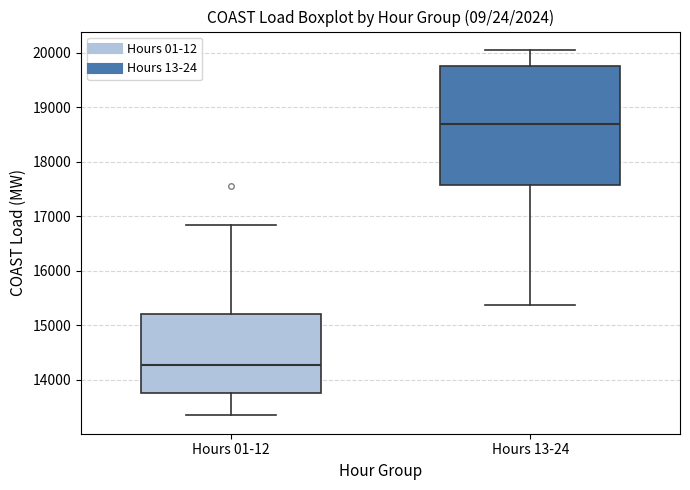

Reading left to right, transcribe this box plot: for each box, give where its median line is, the range the box spans, and where its two whiskers end, as read against the y-axis. The values are not printed on the chart, so give them approximately, as read against the axis.

Hours 01-12: median 14300, box 13800 to 15200, whiskers 13300 to 16800
Hours 13-24: median 18700, box 17600 to 19800, whiskers 15400 to 20100